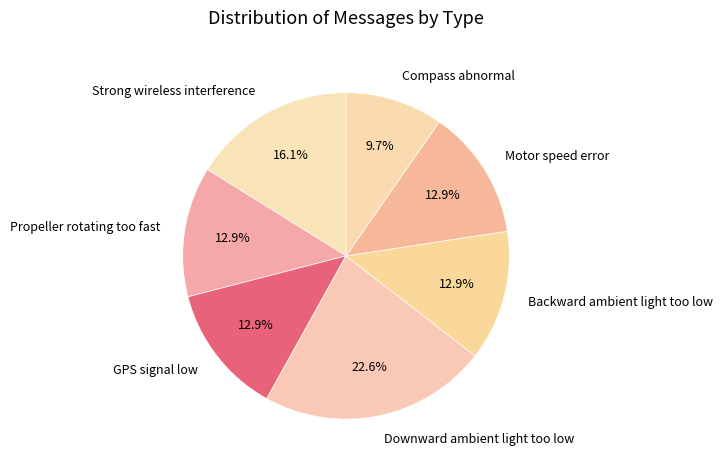

What is the smallest slice in the pie chart?

Compass abnormal